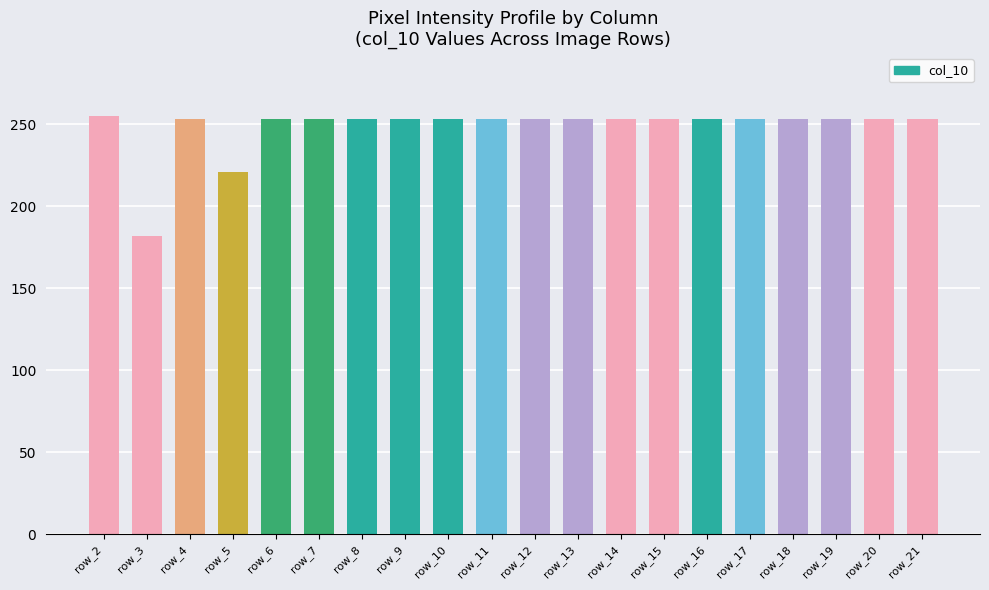

Which label corresponds to the smallest value in the chart?

row_3